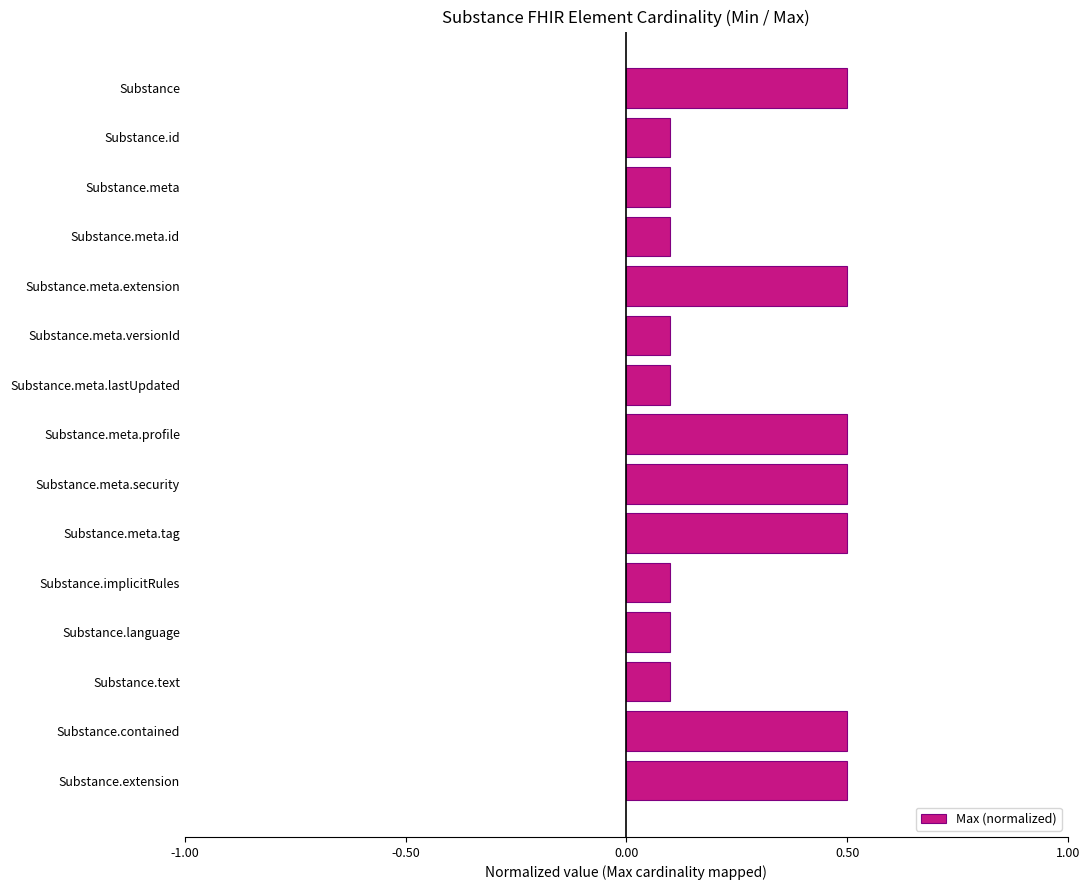

What is the sum of all values?

4.3